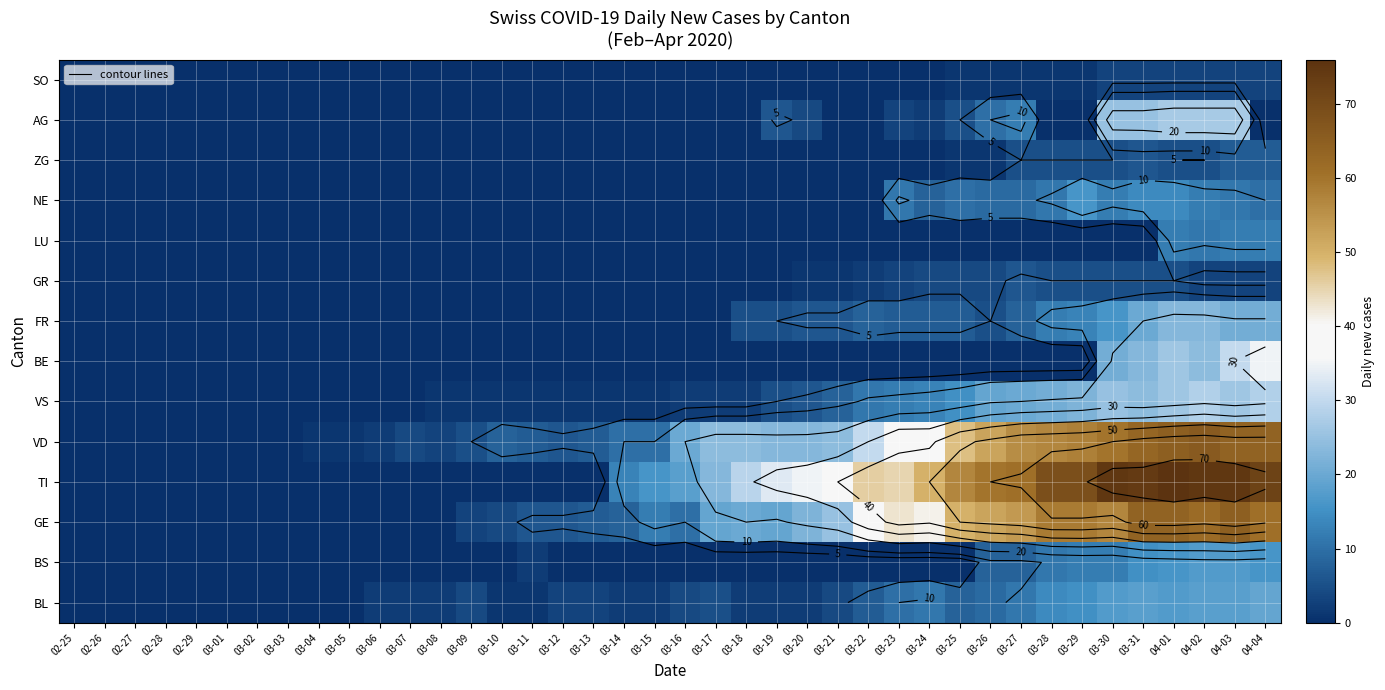

Between 03-17 and 04-04, which is larger?

04-04